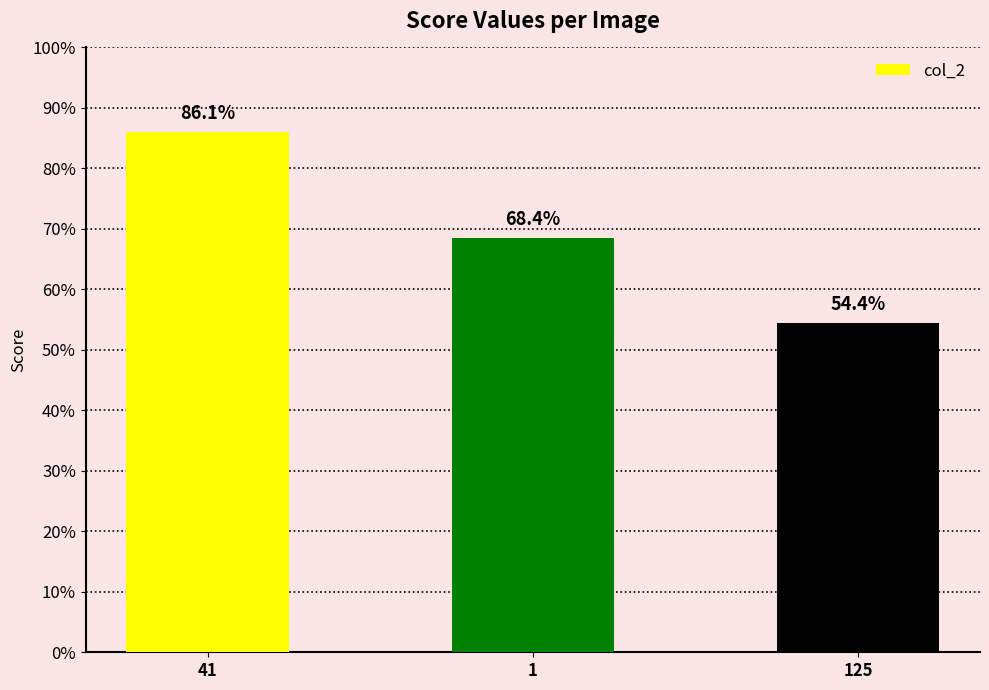

Reading left to right, transcribe all the data shown in this chart.

41=0.9	1=0.7	125=0.5